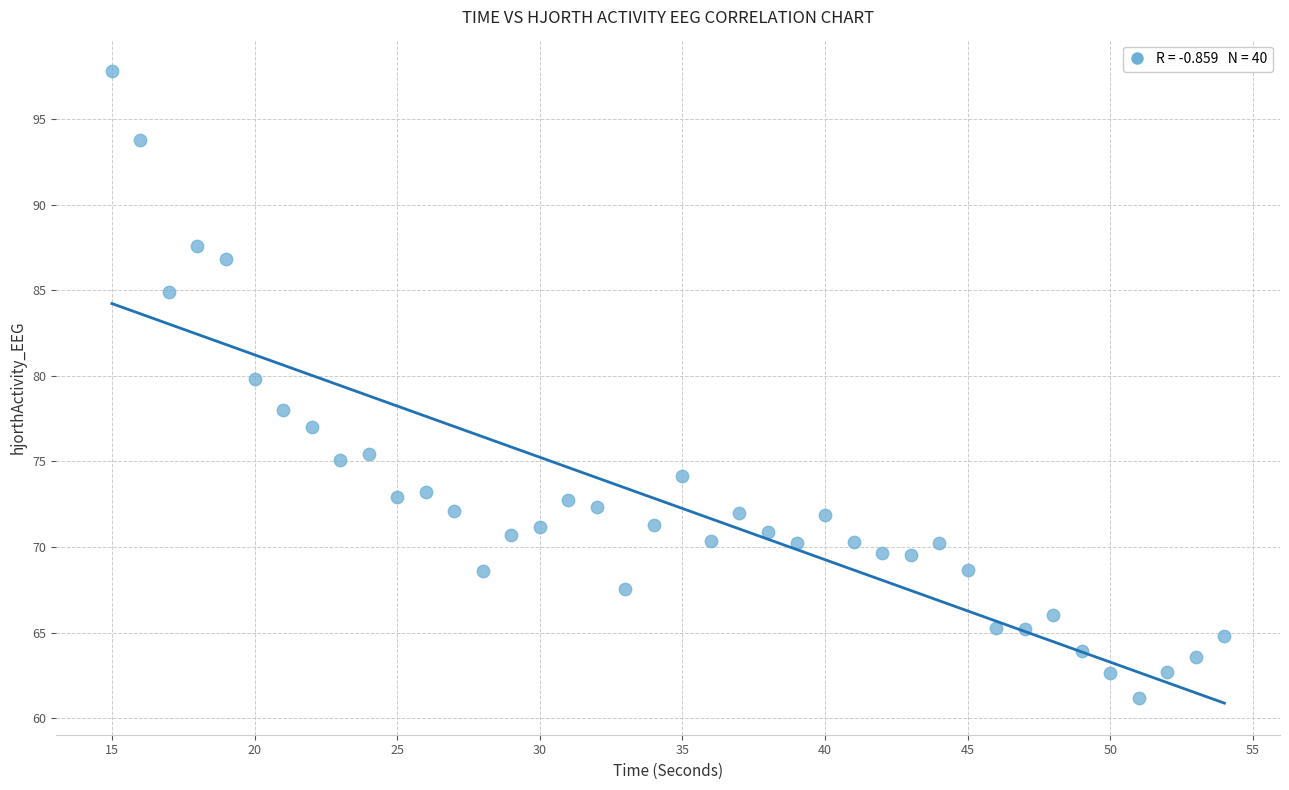

What is the range of X values (max minus min)?

39.0